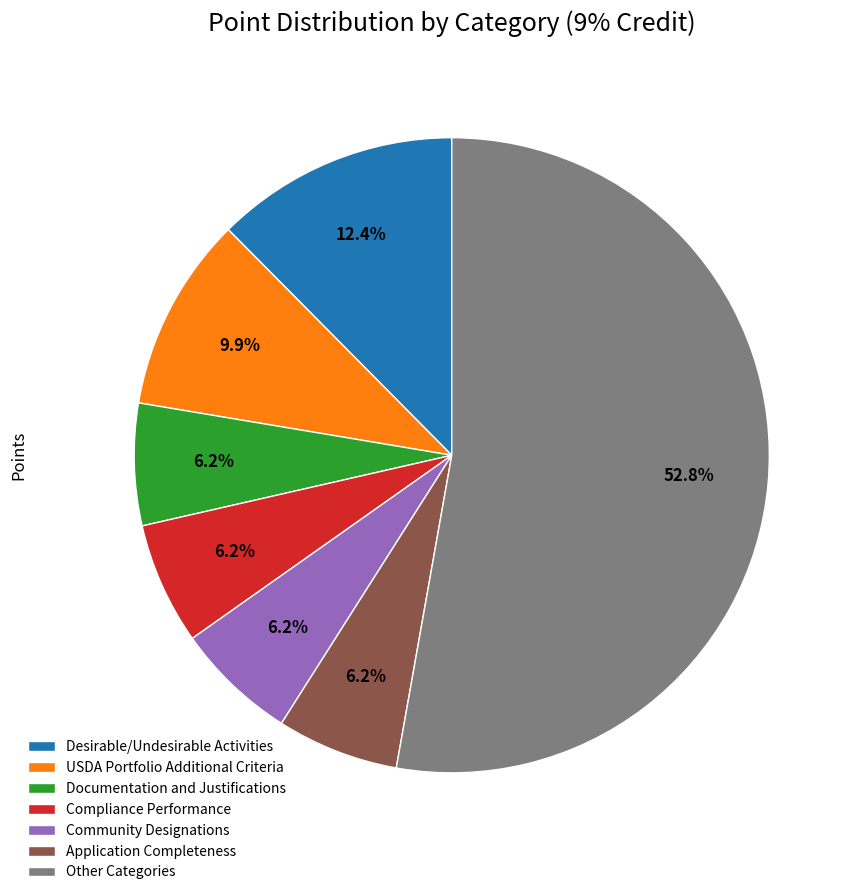

What is the largest slice in the pie chart?

Other Categories